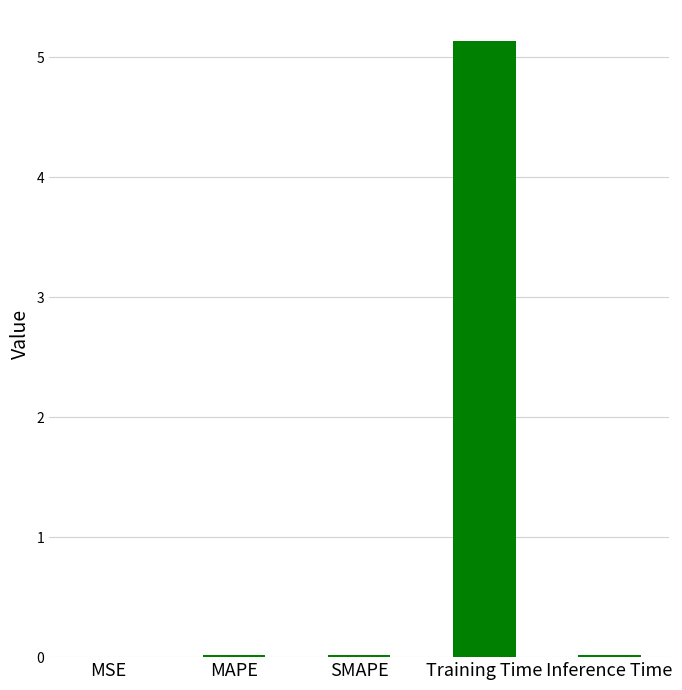

Which label corresponds to the largest value in the chart?

Training Time